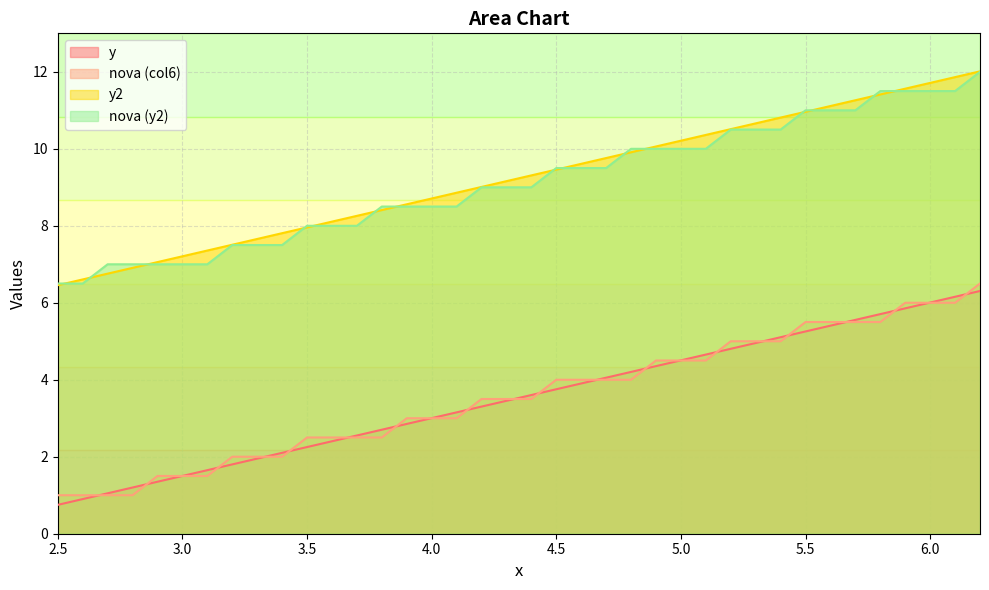

Is it true that nova (col6) equals 3.0 at 4.0?

True